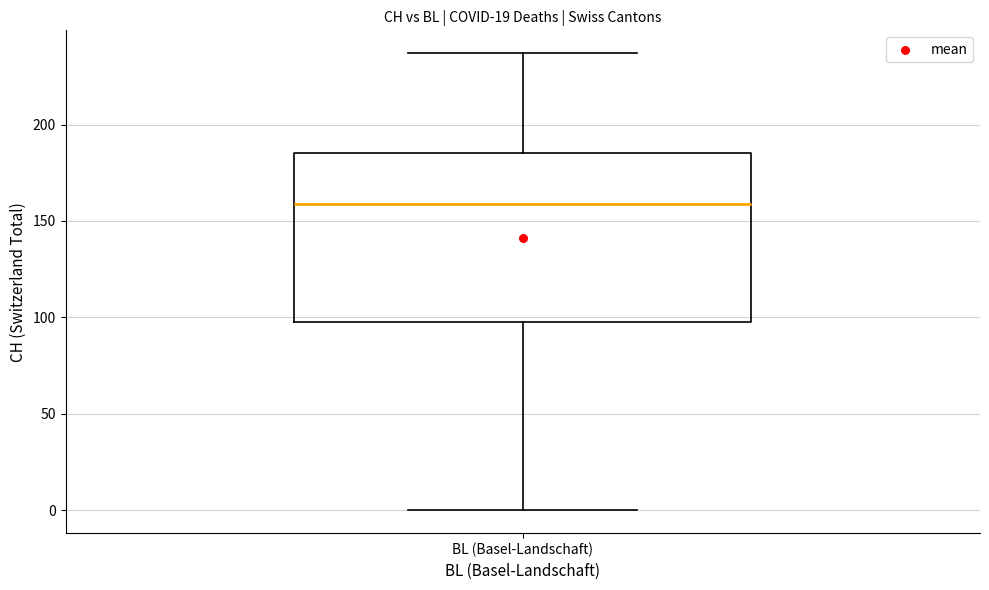

Read this box plot against the y-axis: the position of the median line, the range covered by the box, and the ends of both whiskers. The values are not printed on the chart, so give them approximately, as read against the axis.

median 160, box 100 to 185, whiskers 0 to 235